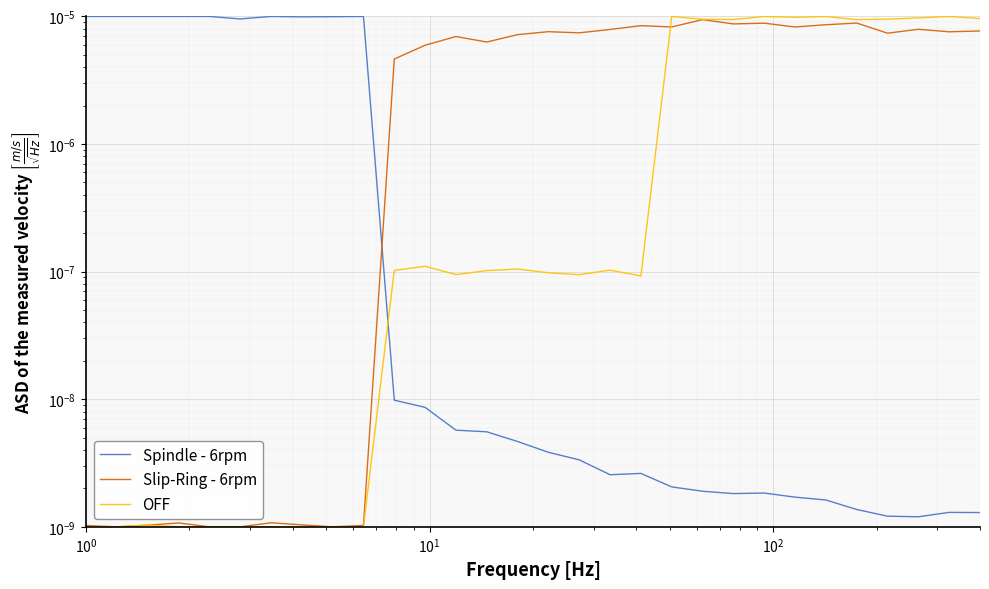

How many lines are shown in the chart?

3